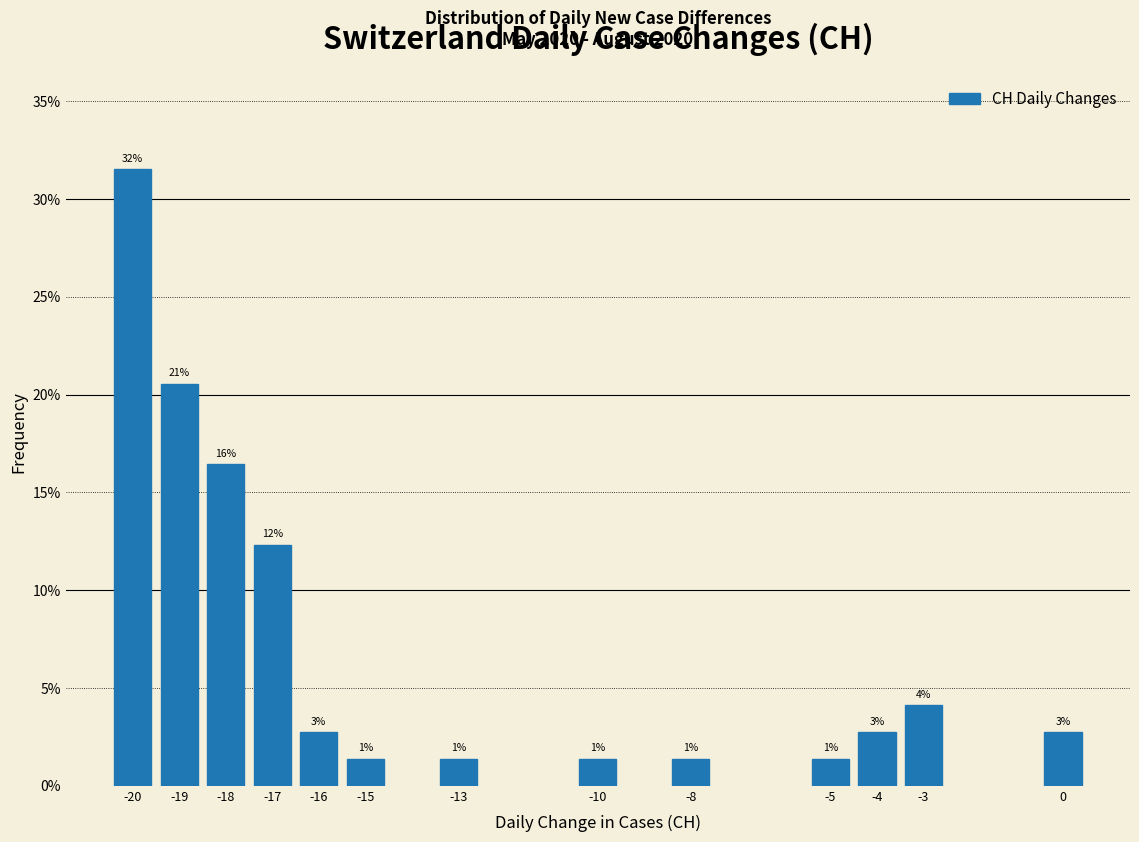

Are the bars horizontal?

No